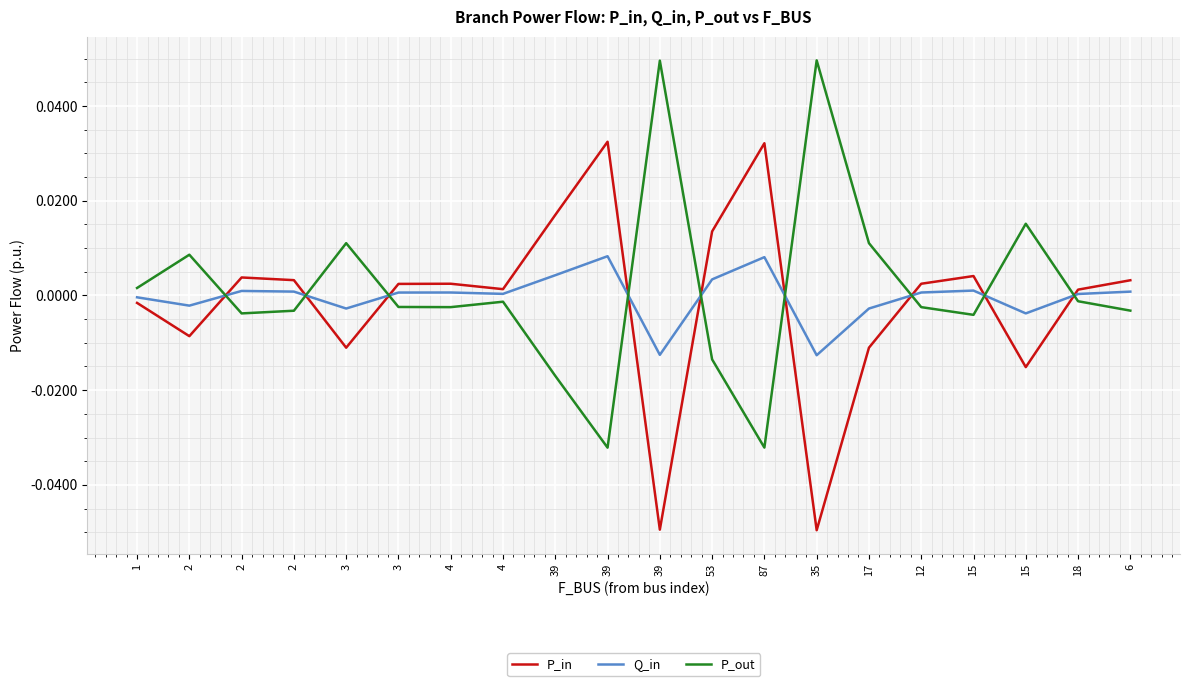

The value of P_out at 3 is -0.0. True or false?

True